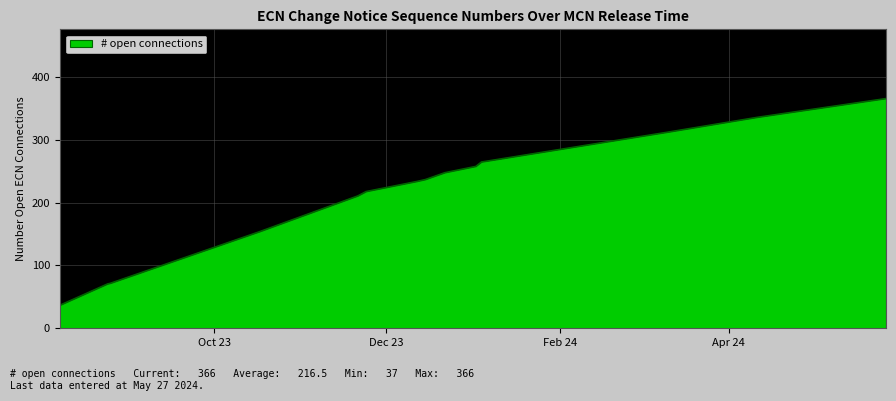

How many series are shown in this chart?

1